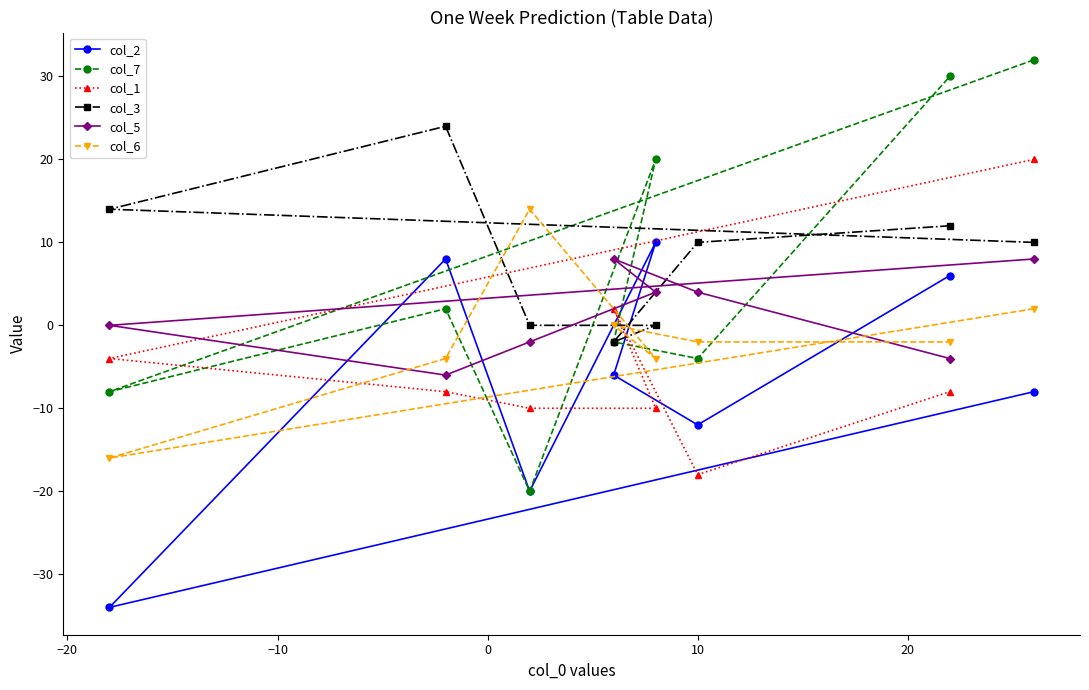

Which series has the widest spread of values?

col_7